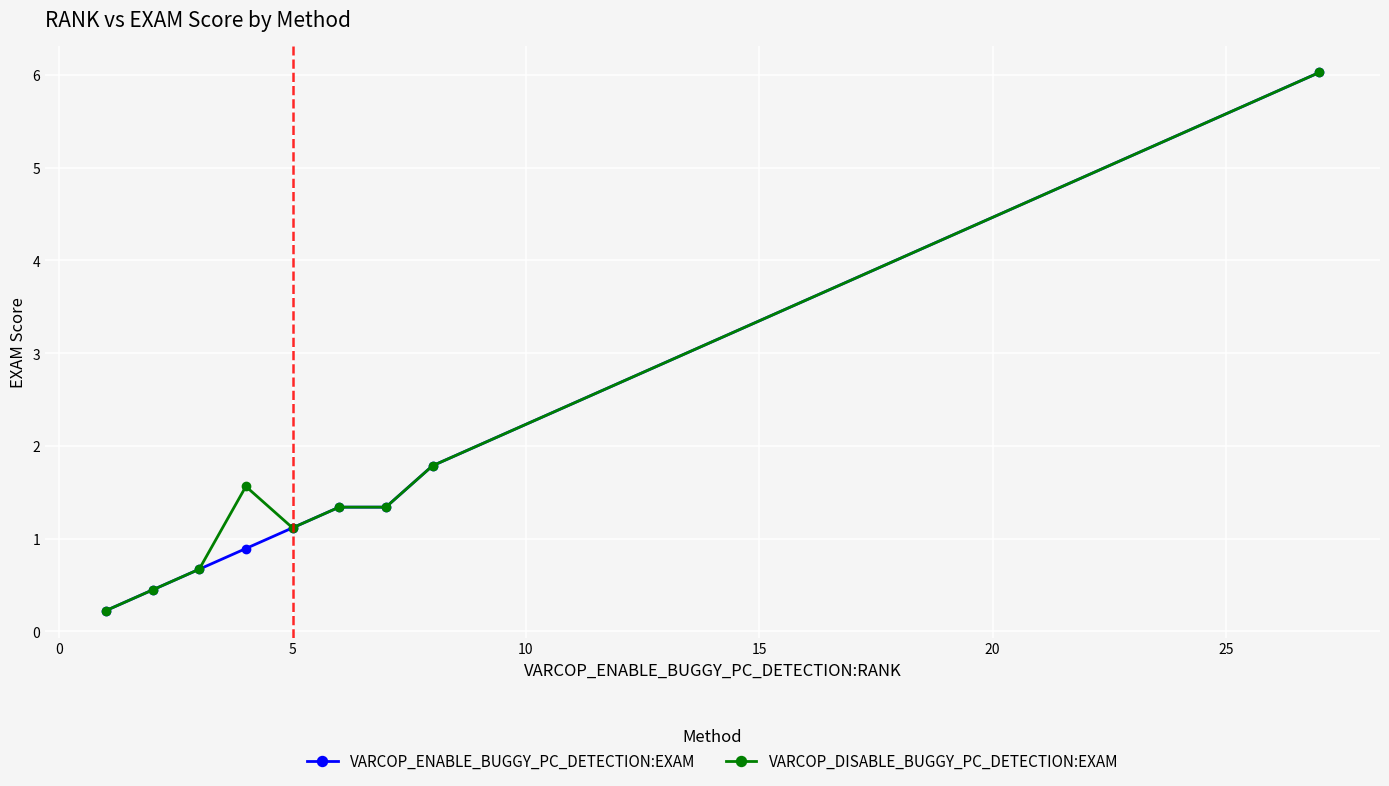

What is the value of the VARCOP_ENABLE_BUGGY_PC_DETECTION:EXAM point at the 6th from the left?

1.3